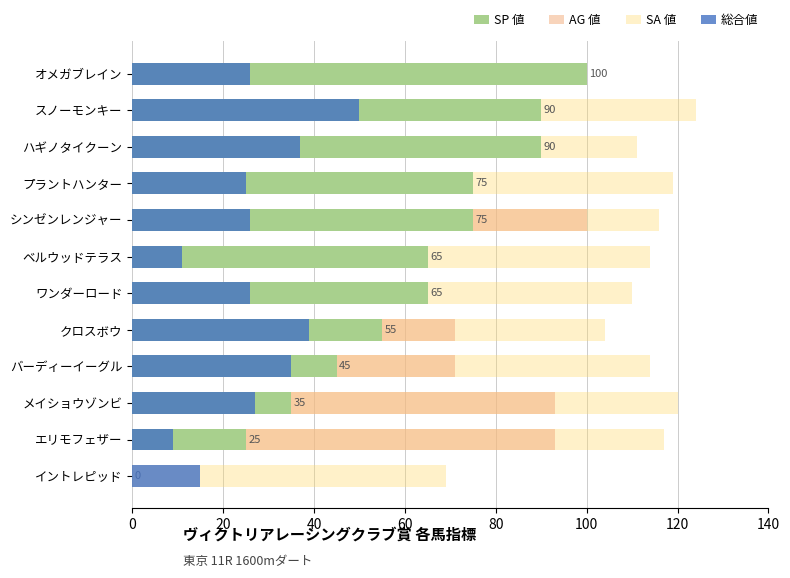

What is the total value across all series at イントレピッド?

84